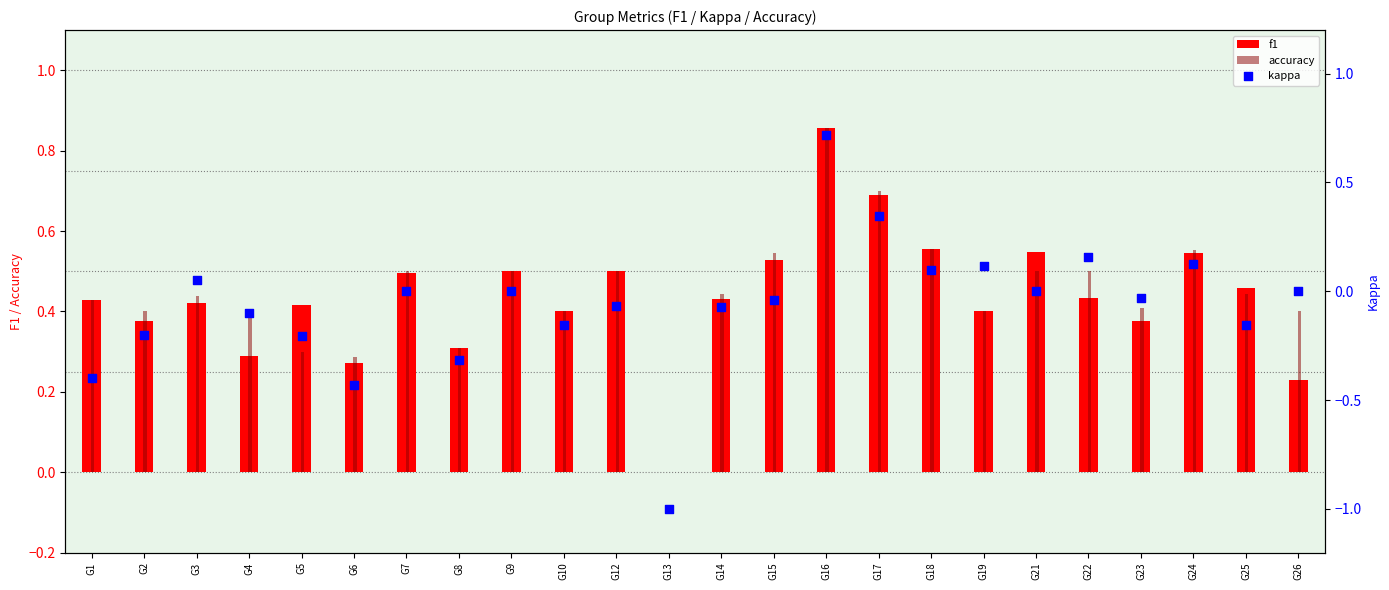

Which series contains the lowest Y value?

kappa